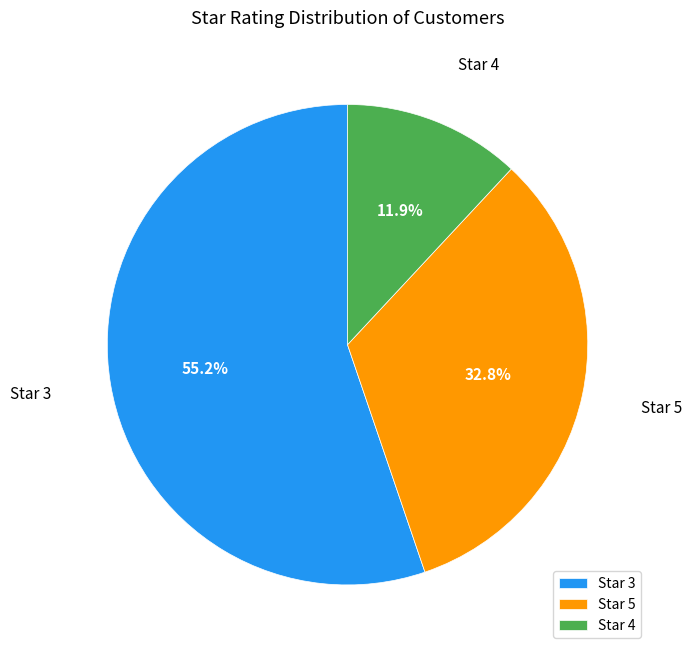

Rank the categories by value from lowest to highest.

Star 4, Star 5, Star 3